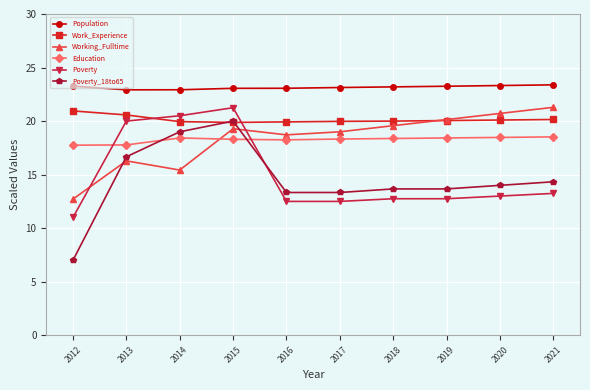

How many lines are shown in the chart?

6